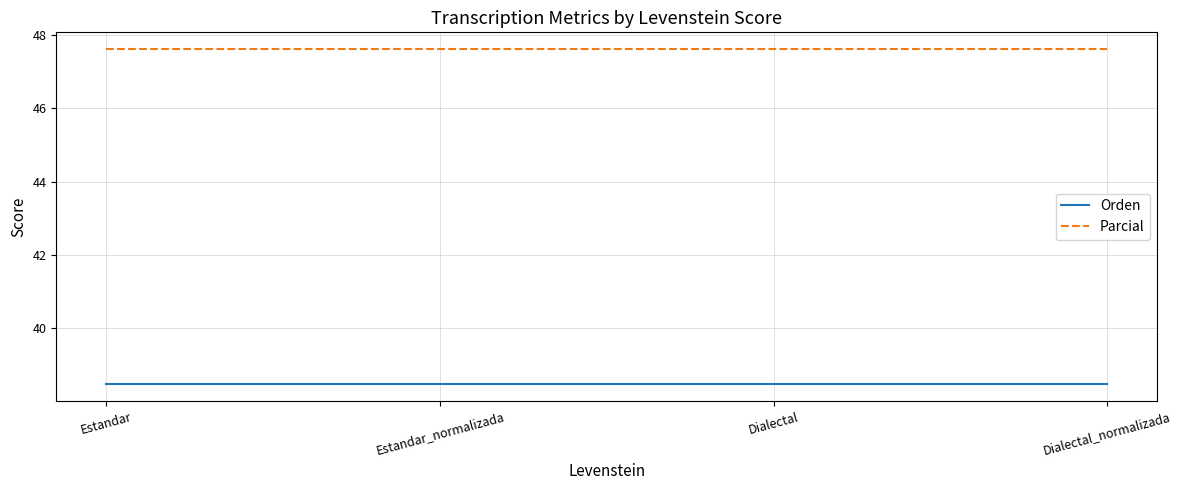

What is the sum of the Orden values at Dialectal and Estandar_normalizada?

76.9